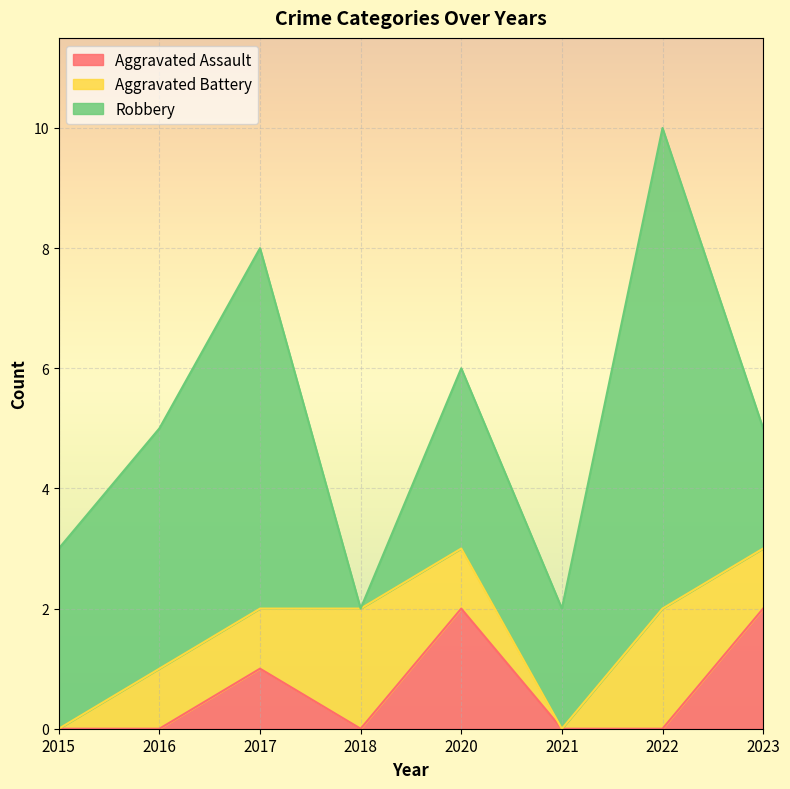

Is the value of Robbery at 2017 greater than the value of Aggravated Assault at 2023?

Yes